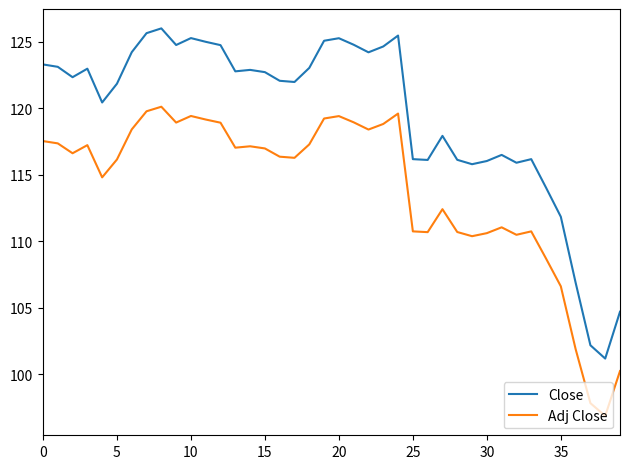

True or false: Adj Close and Close intersect in this chart.

False